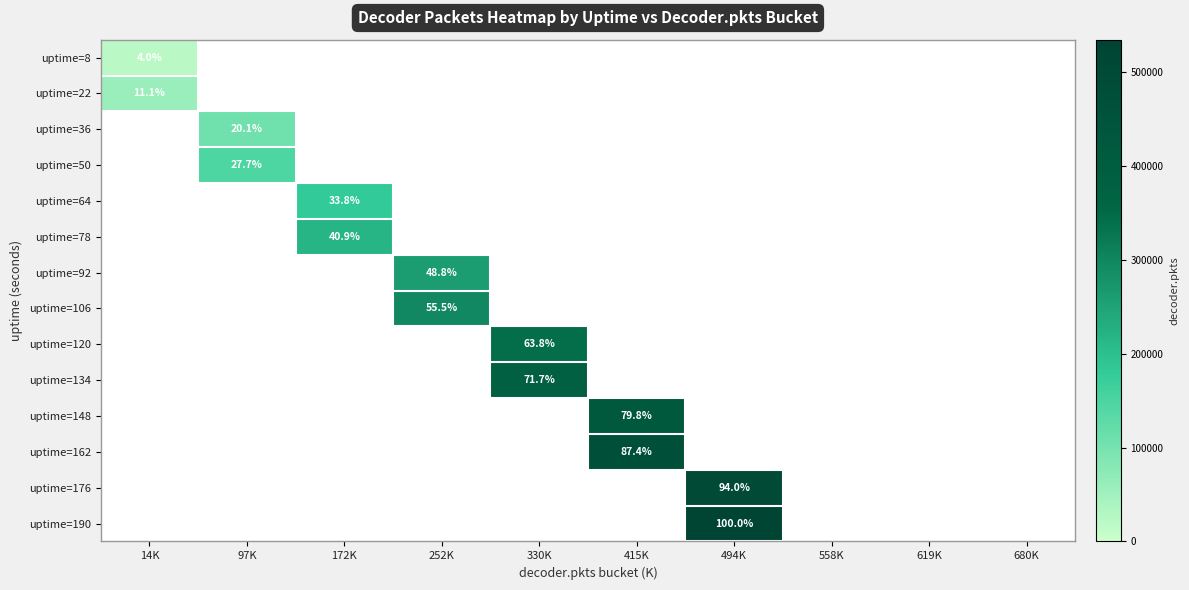

Which label corresponds to the smallest value in the chart?

14K